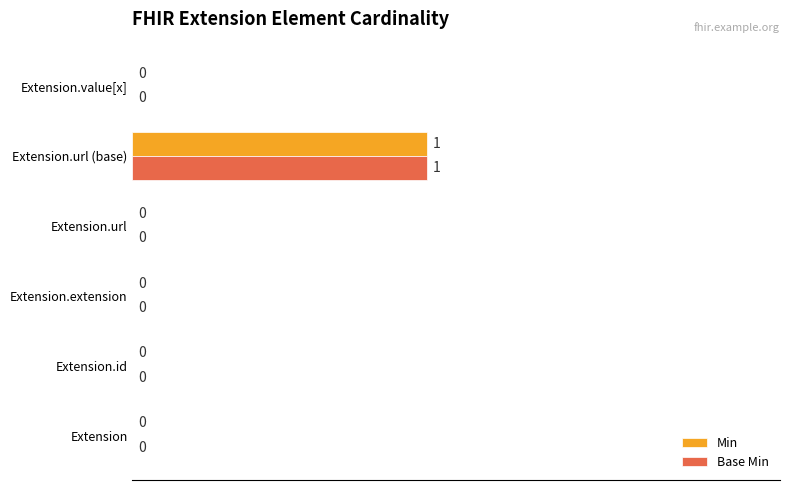

How many Min values are between 0 and 1?

6